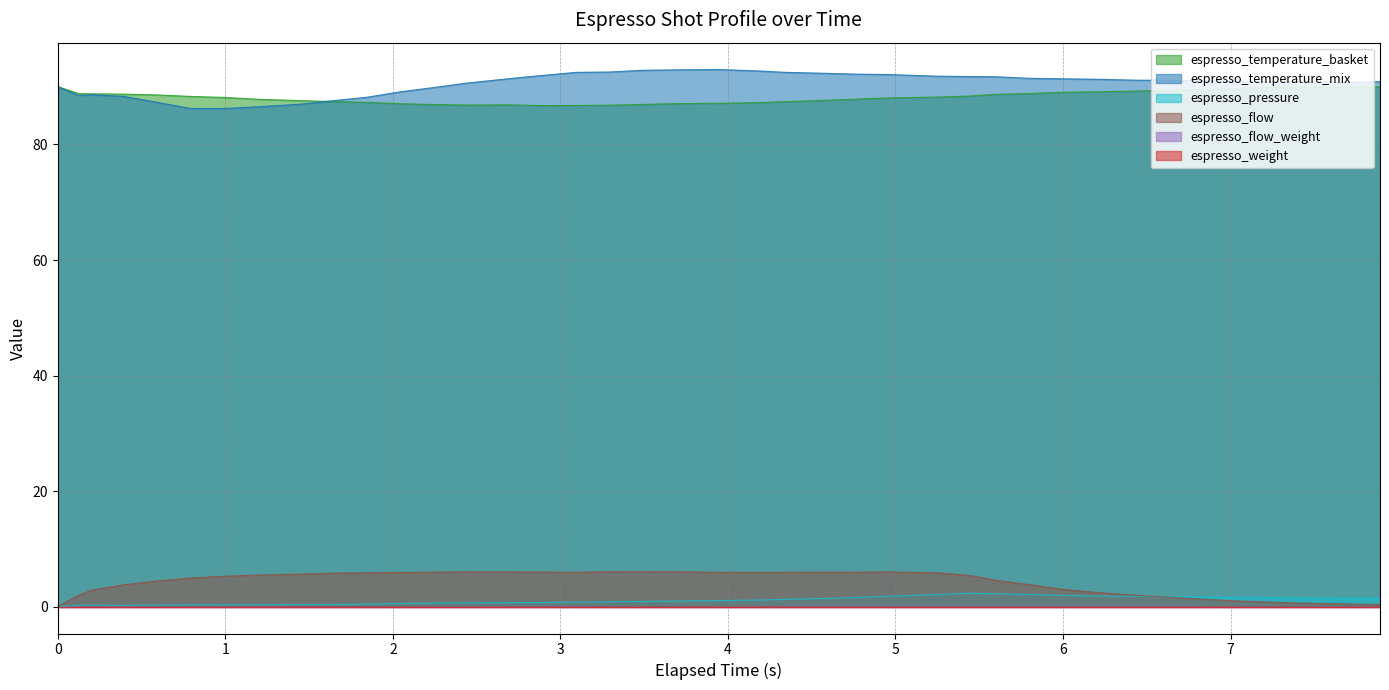

True or false: espresso_temperature_mix and espresso_pressure intersect in this chart.

False